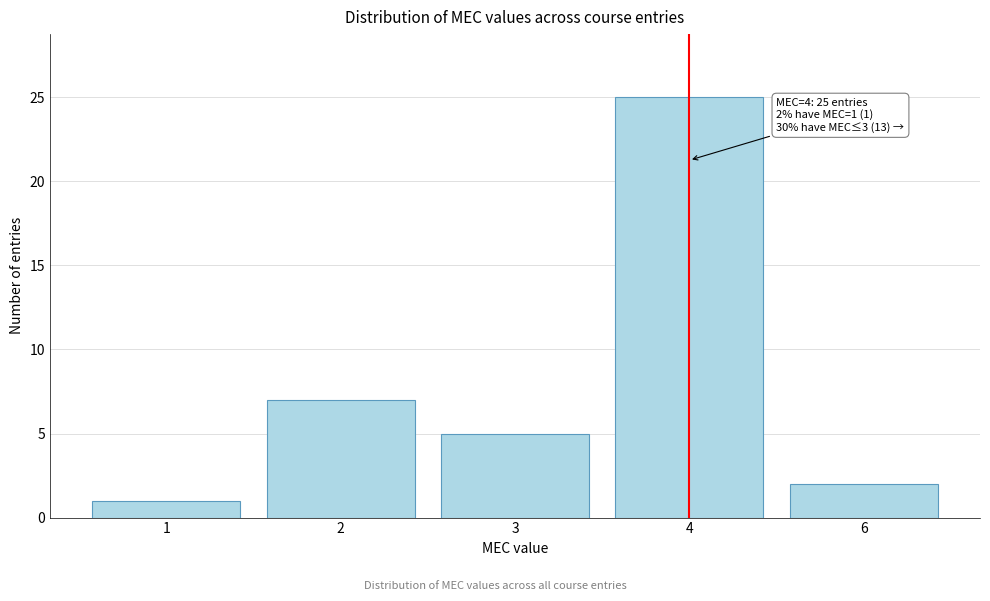

Reading left to right, transcribe all the data shown in this chart.

1	7	5	25	2